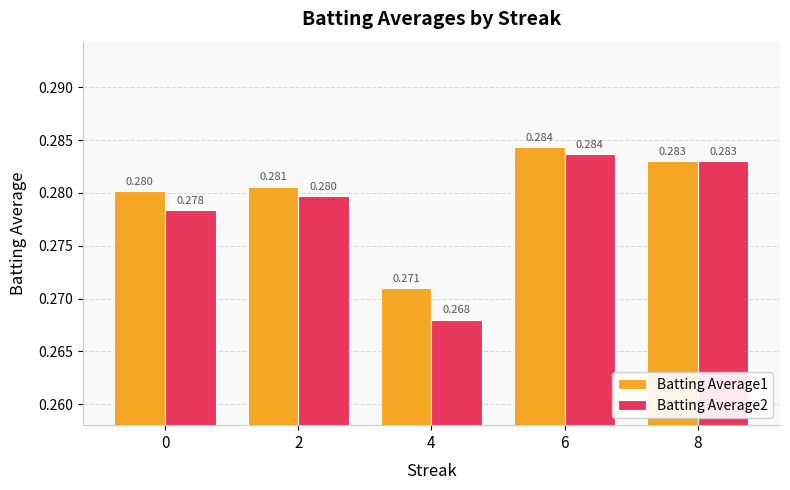

How many Batting Average2 values are between 0 and 1?

5